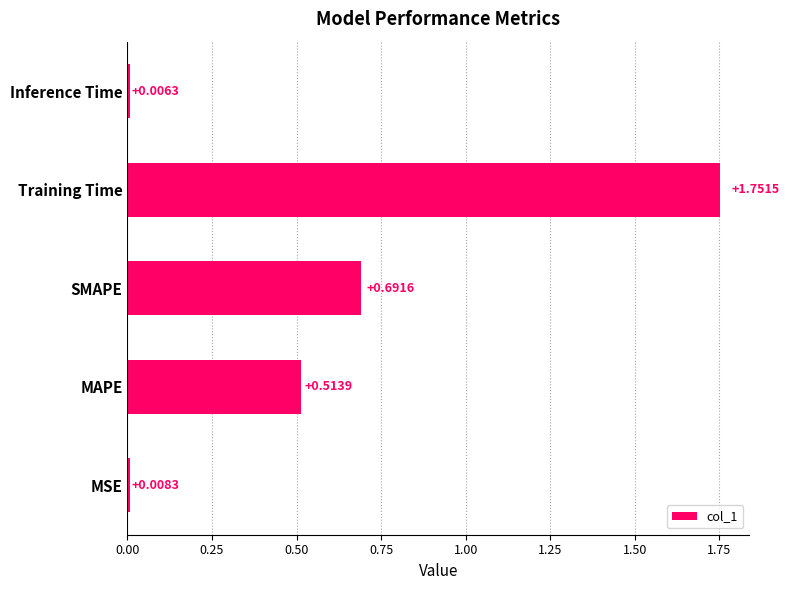

List the labels in order of value, smallest first.

Inference Time, MSE, MAPE, SMAPE, Training Time